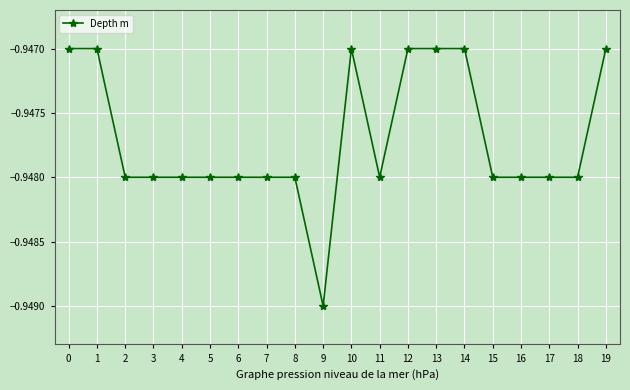

Does the chart have visible grid lines?

Yes